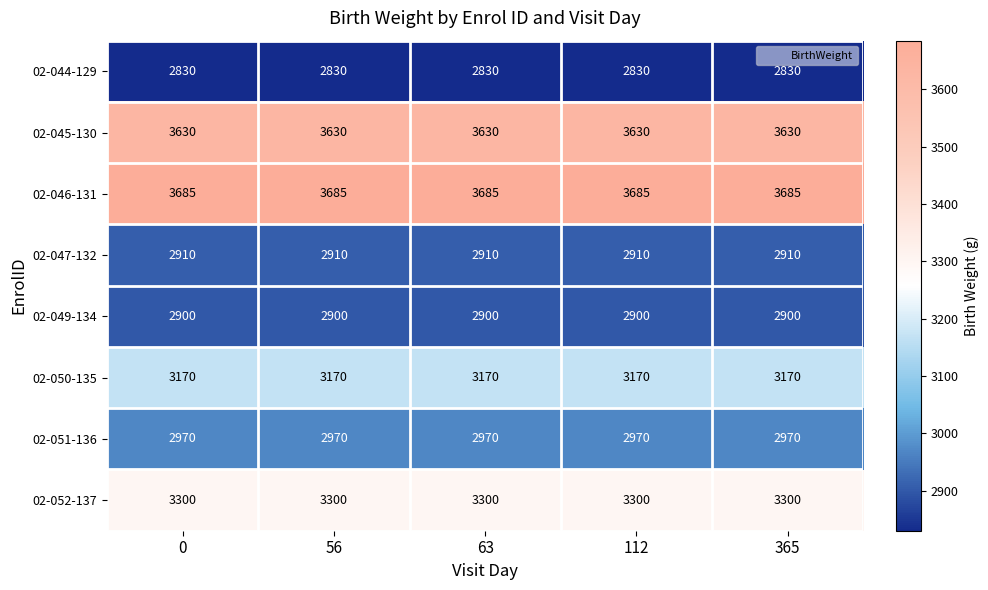

What is the minimum value shown in the chart?

2830